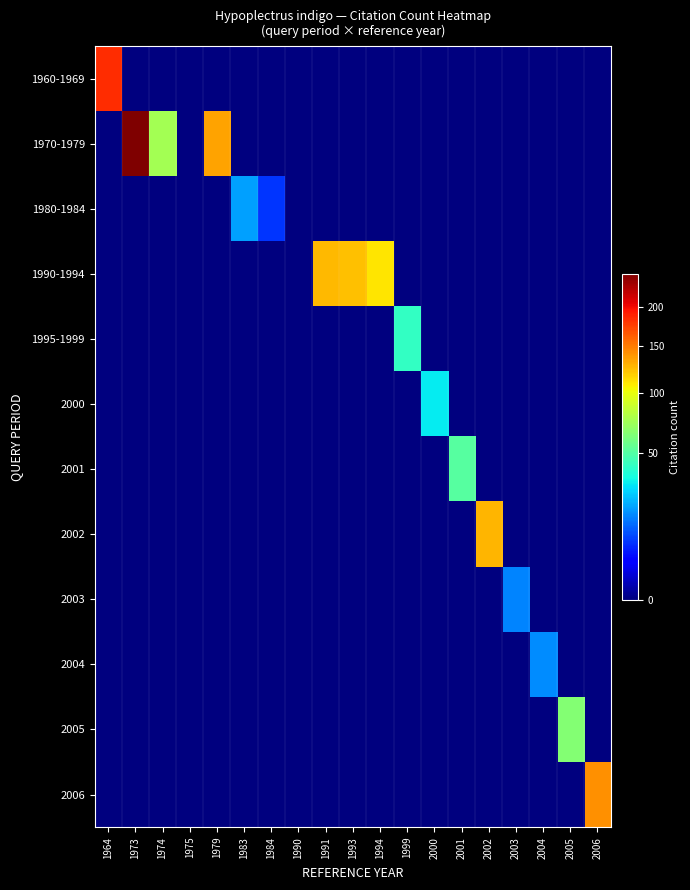

Count the number of data series in this chart.

12